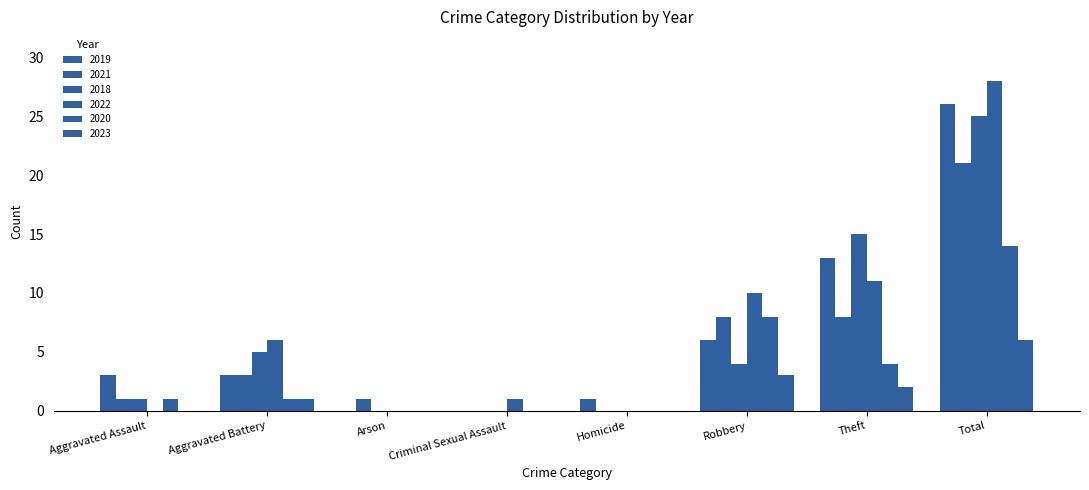

Are the bars horizontal?

No